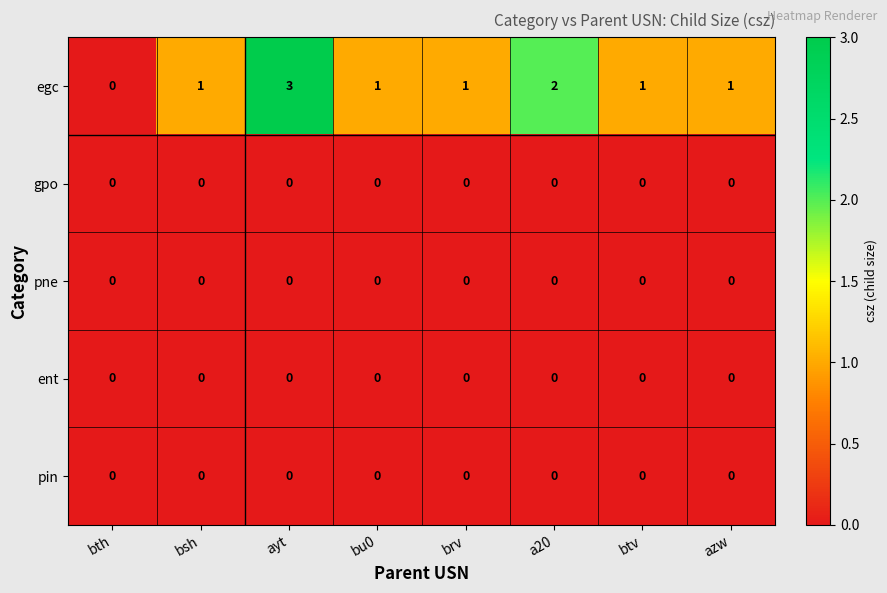

At which category is the sum across all series the highest?

ayt